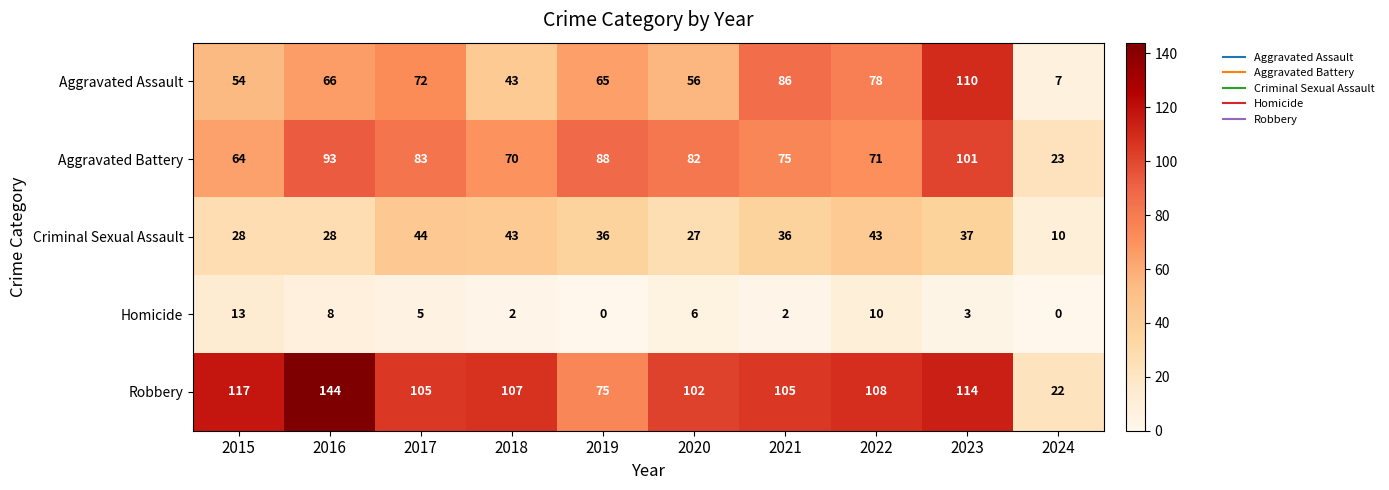

The Homicide series shows 2 at 2018. True or false?

True